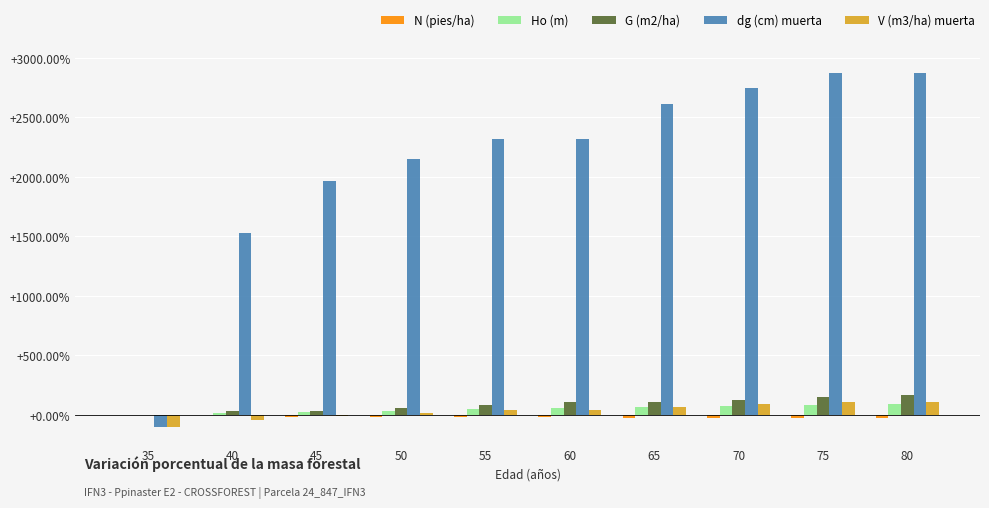

Is the value of Ho (m) at 55 greater than the value of G (m2/ha) at 75?

No